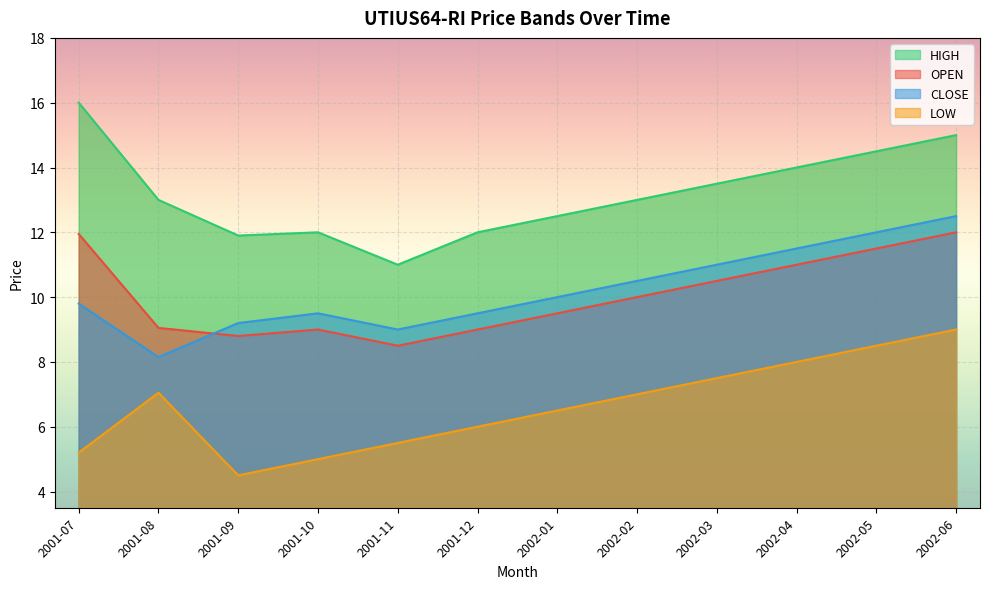

True or false: HIGH has a value of 13.0 at 2002-02.

True